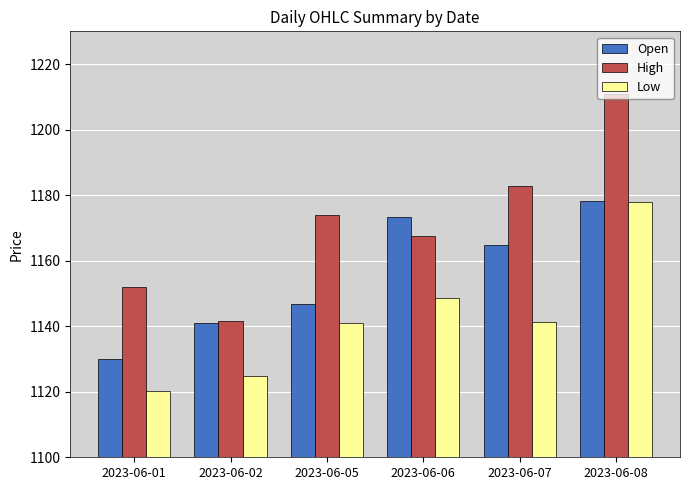

The value of Low at 2023-06-01 is 1120.3. True or false?

True